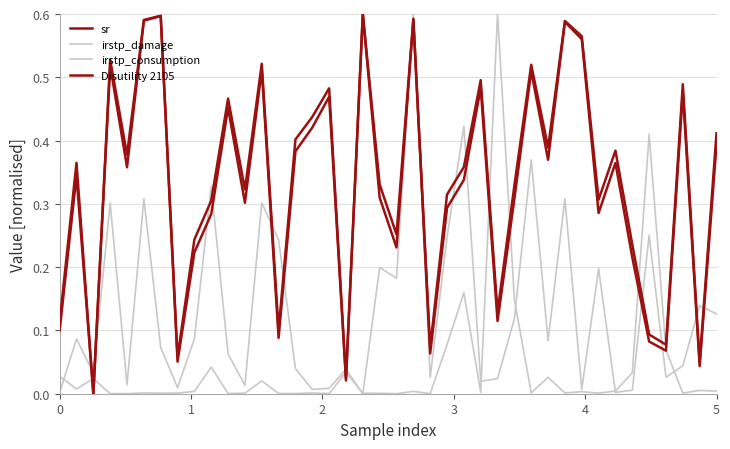

At which category does irstp_consumption reach its first local peak?

2